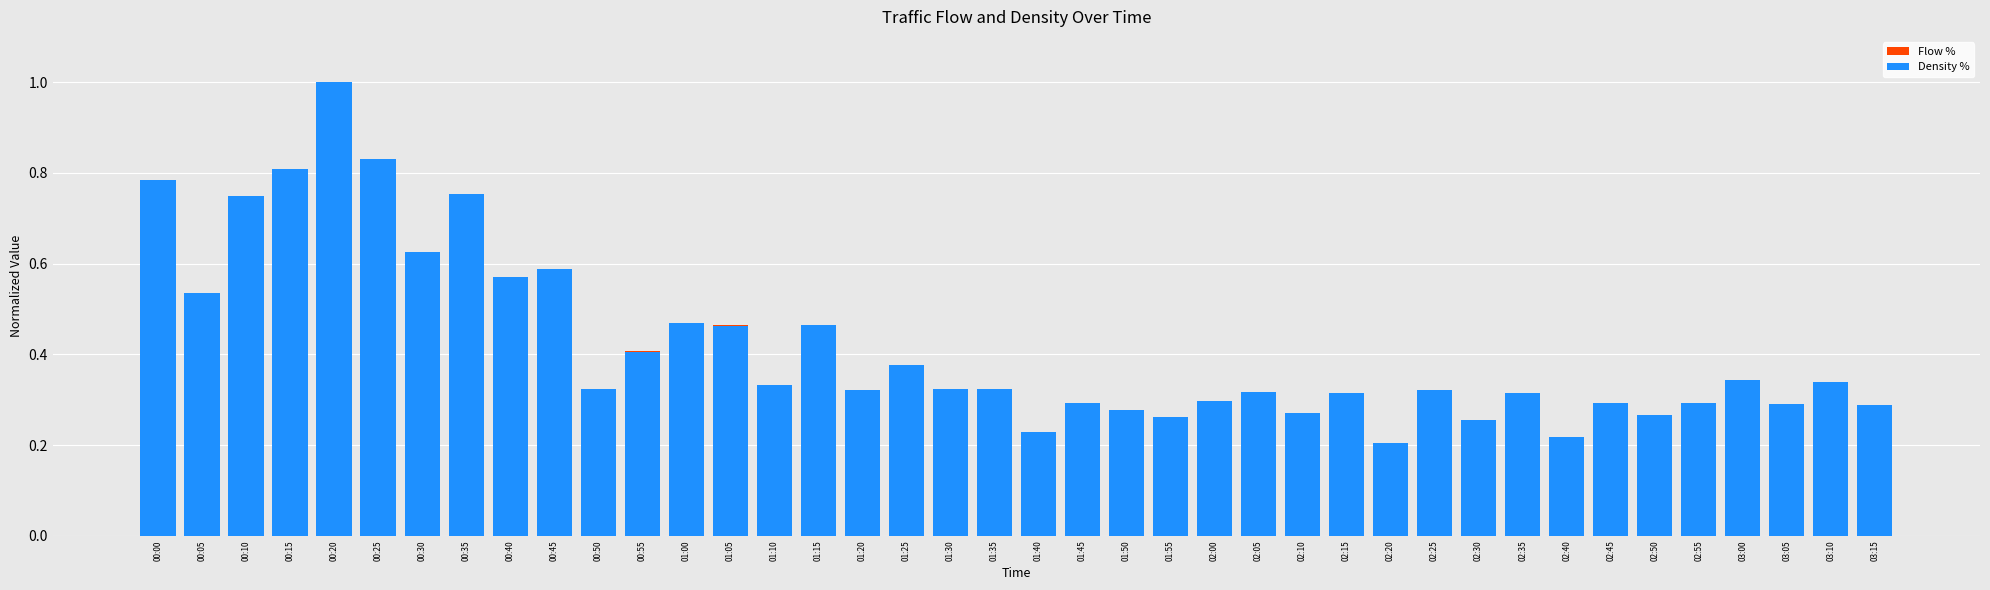

Which series has the widest spread of values?

Flow %